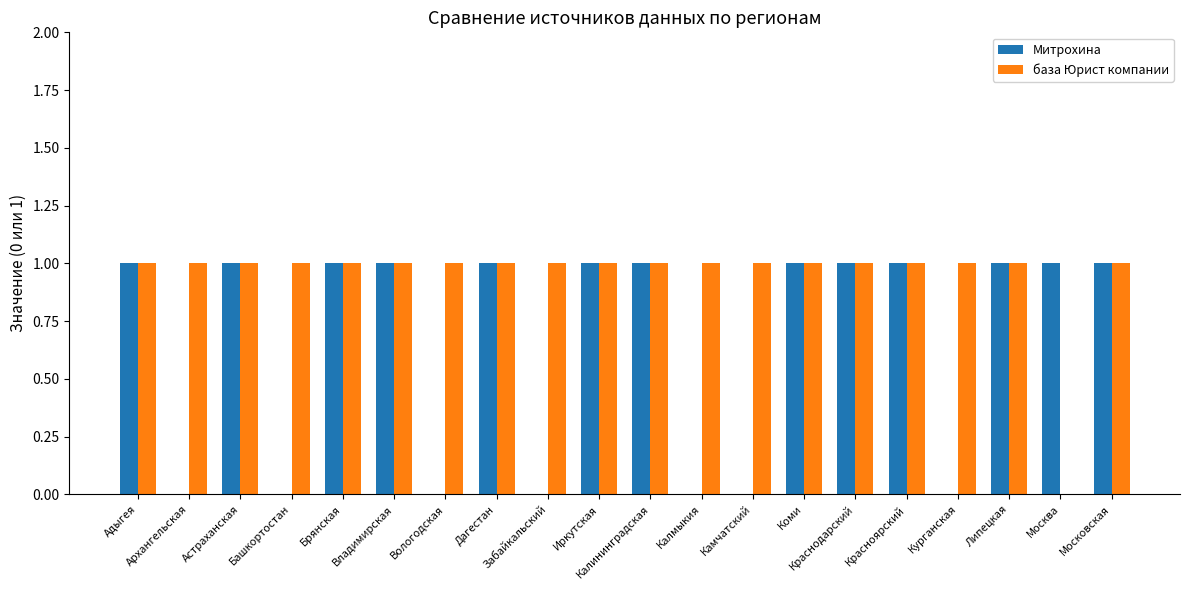

What is the greatest value displayed?

1